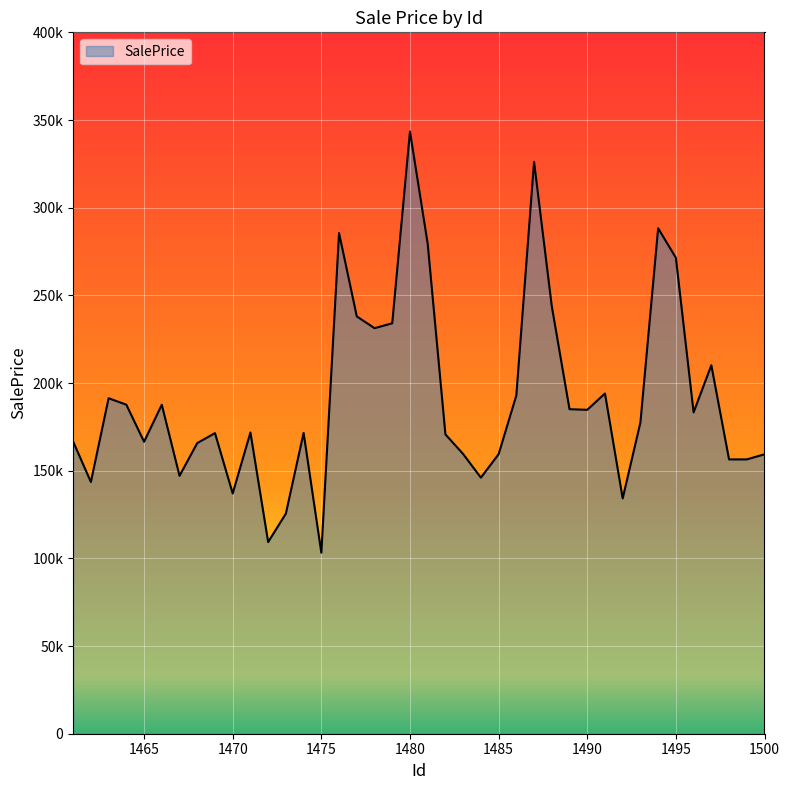

What is the greatest value displayed?

343408.1